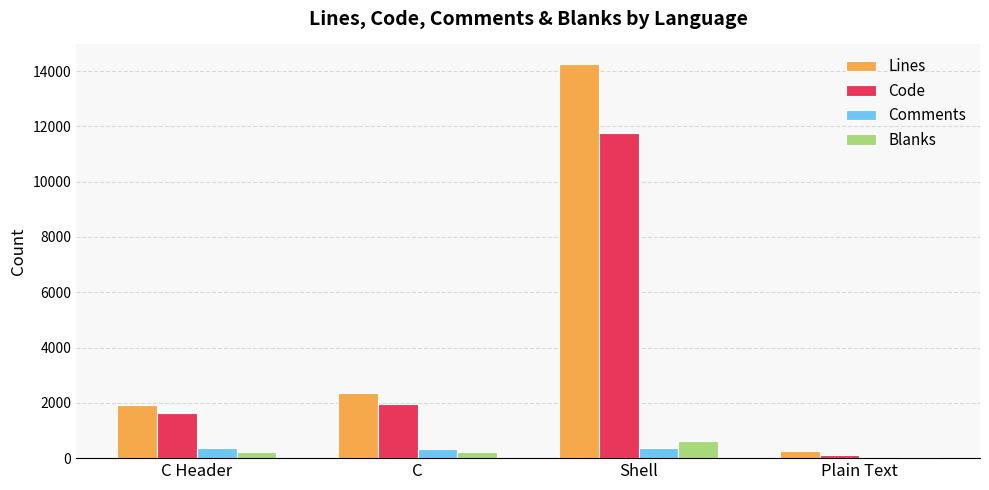

Between C Header and Shell, which series saw the biggest shift?

Lines